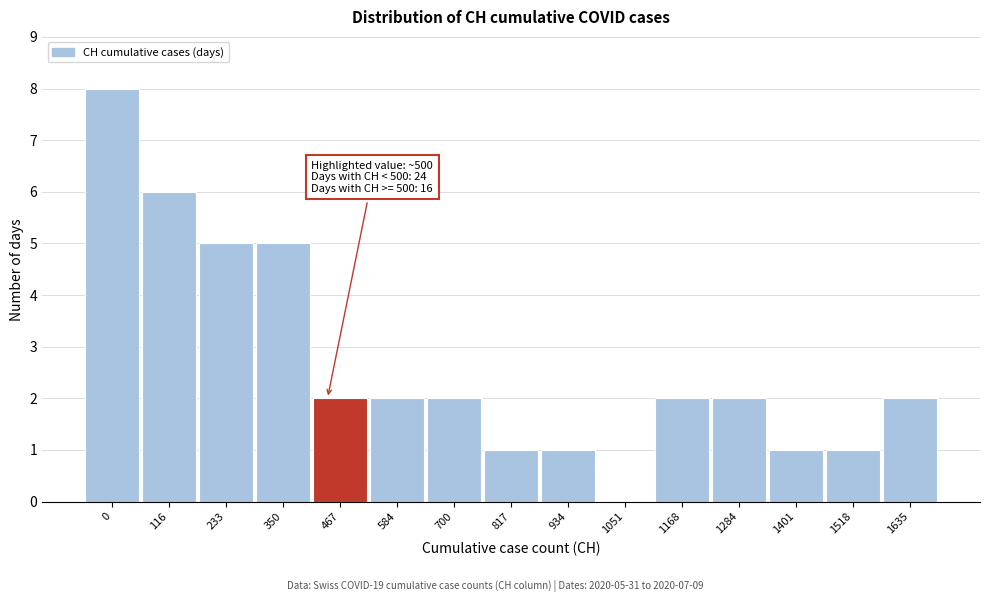

Reading left to right, extract all data points from this chart.

0=8	116=6	233=5	350=5	467=2	584=2	700=2	817=1	934=1	1051=0	1168=2	1284=2	1401=1	1518=1	1635=2